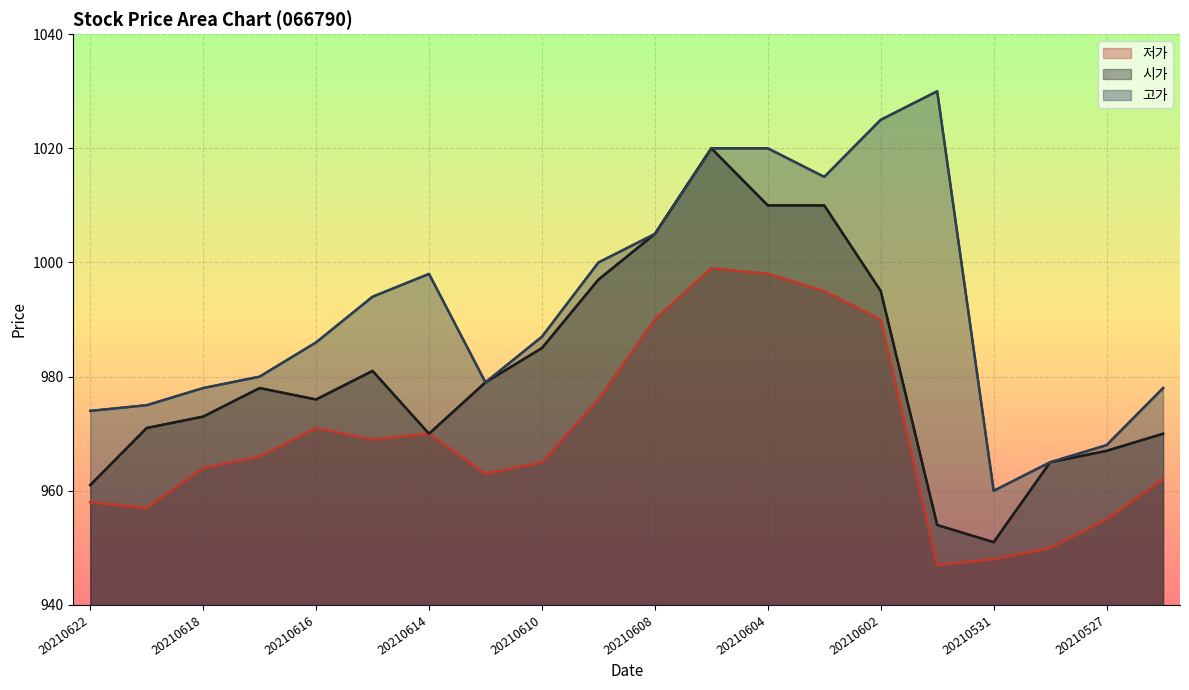

Rank the series by their maximum value, from lowest to highest.

저가, 시가, 고가